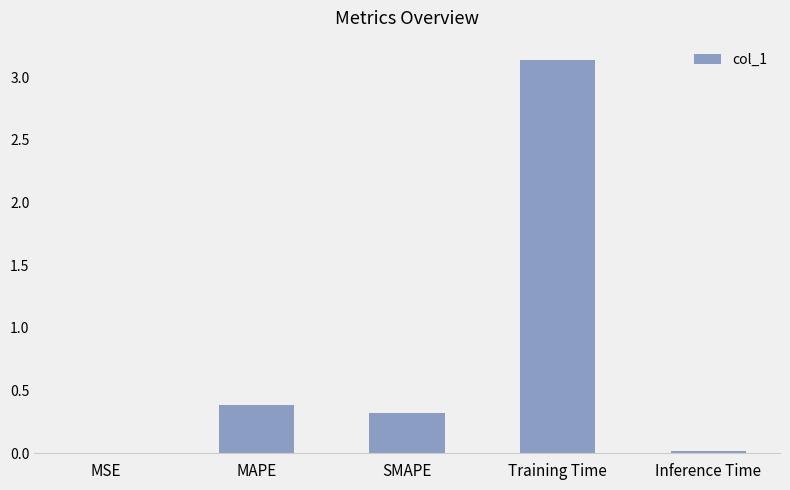

Which label corresponds to the largest value in the chart?

Training Time